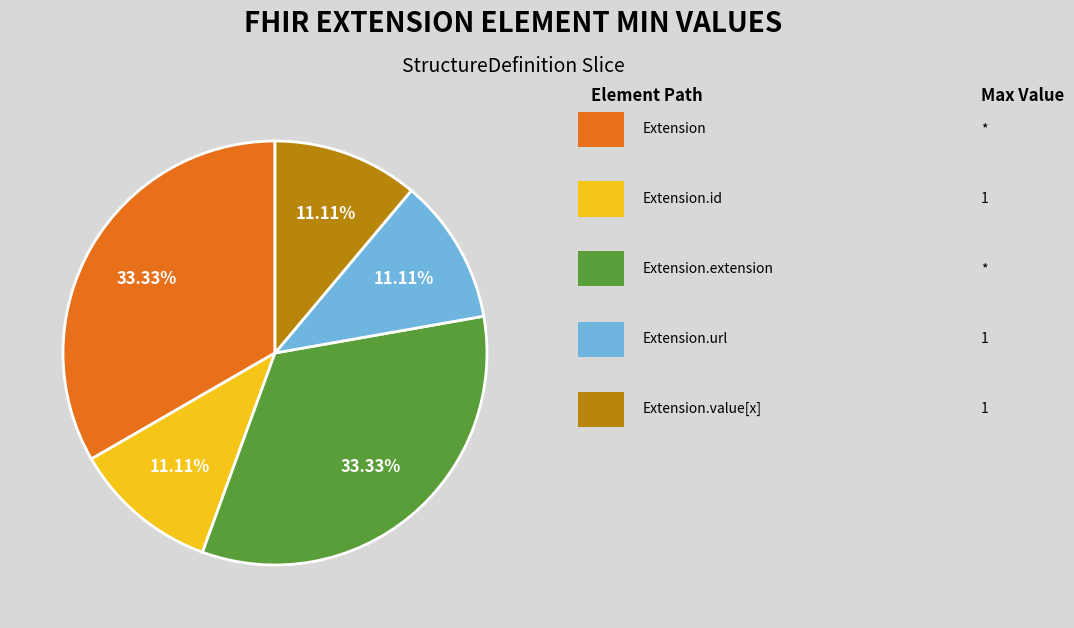

To the nearest percent, what is the average slice percentage?

20%